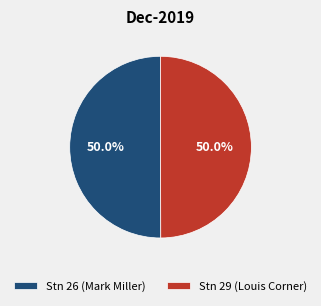

Approximately how many times larger is the value at Stn 29 (Louis Corner) compared to Stn 26 (Mark Miller)?

1.0